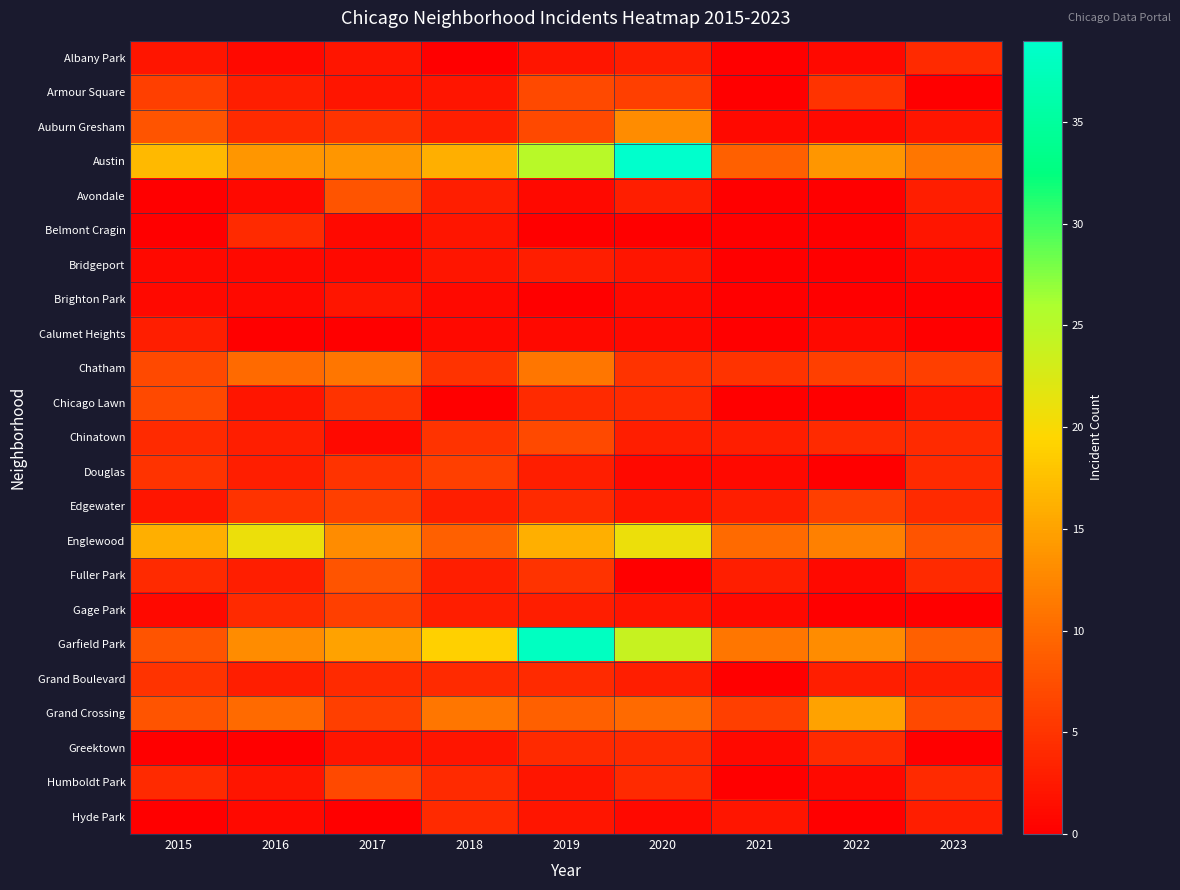

Which series has the largest range (max minus min)?

Austin